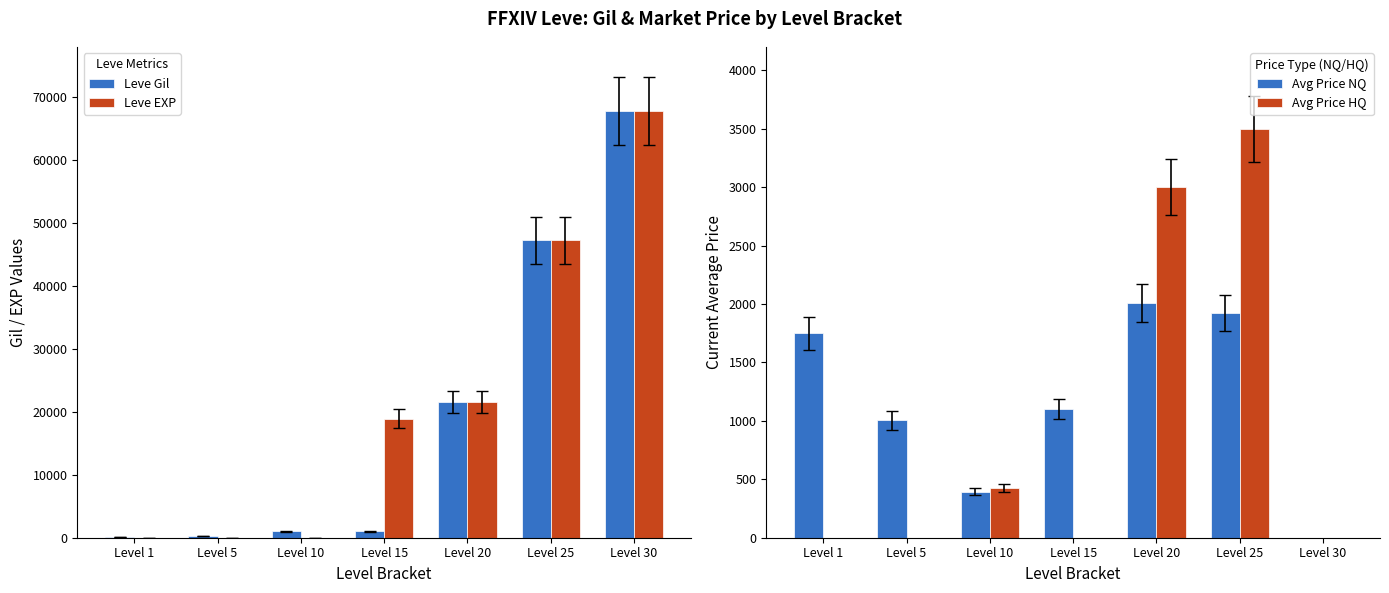

Reading left to right, transcribe all the data shown in this chart.

Leve Gil: 160	220	990	990	21600	47200	67730
Leve EXP: 1	5	9	18910	21600	47200	67730
Avg Price NQ: 1750	1005	395	1100	2008	1924	0
Avg Price HQ: 0	0	426	0	3000	3500	0